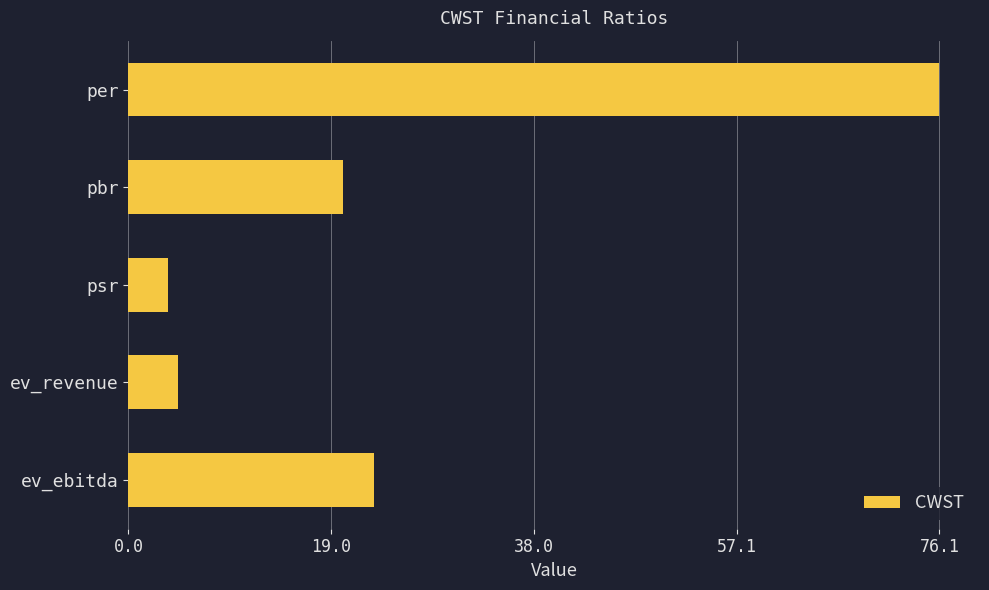

List the labels in order of value, largest first.

per, ev_ebitda, pbr, ev_revenue, psr